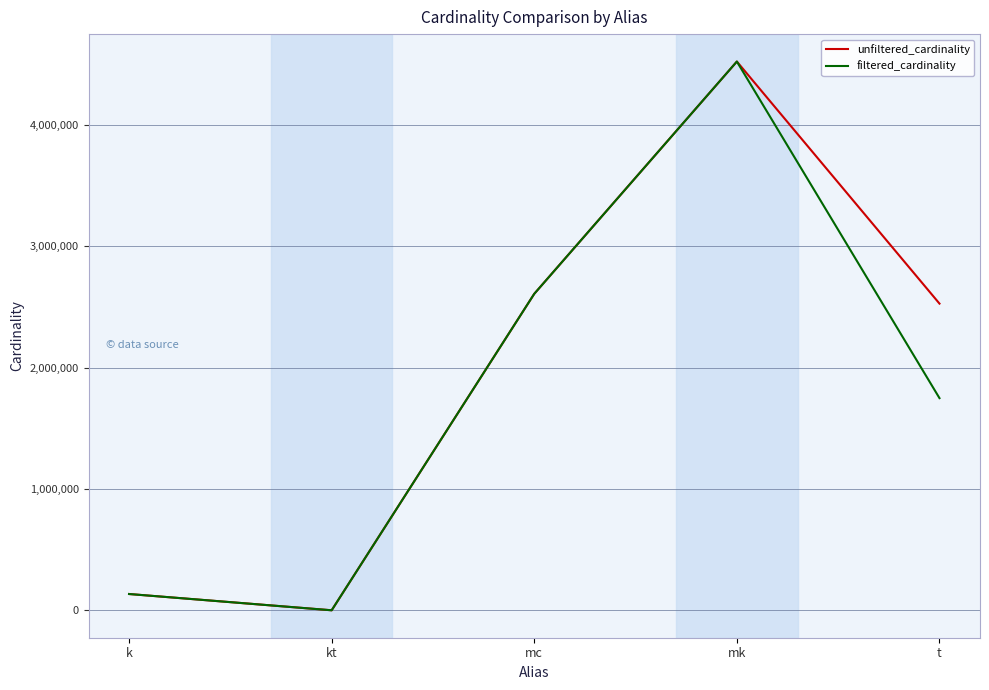

Which series has the largest total across all categories?

unfiltered_cardinality